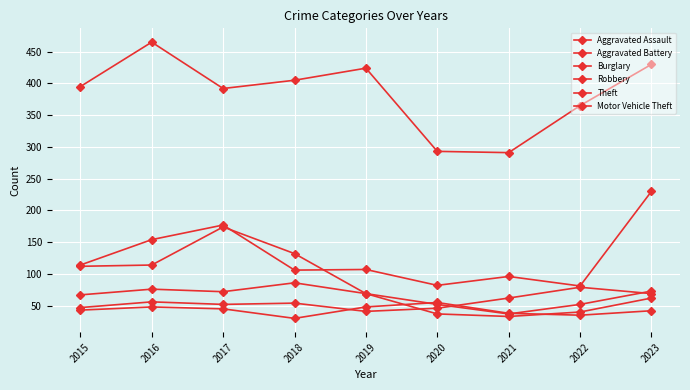

At which category does the chart reach its minimum across all series?

2018